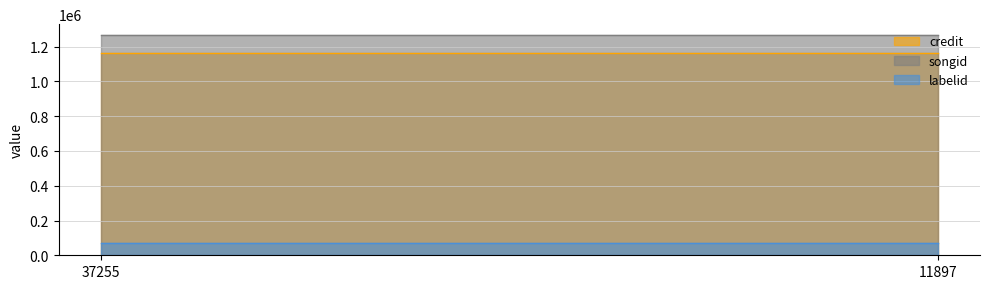

What is the value of the credit point at the 1st from the left?

1161467